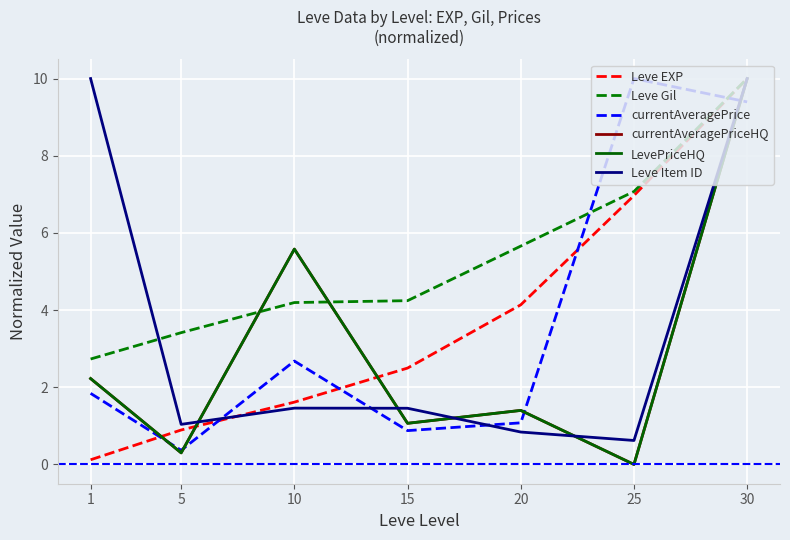

Does the chart have visible grid lines?

Yes